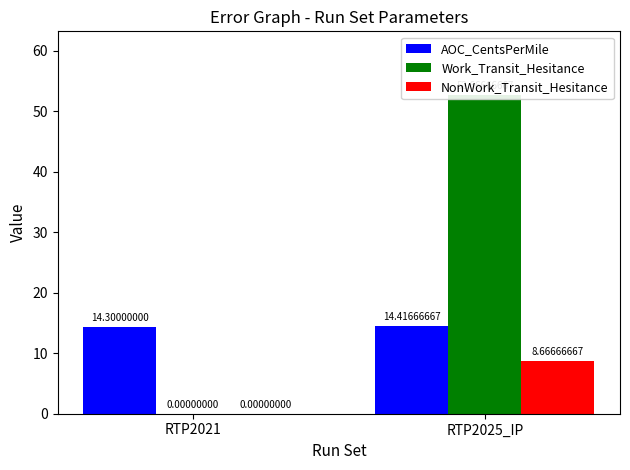

Is the value of AOC_CentsPerMile at RTP2021 greater than the value of Work_Transit_Hesitance at RTP2025_IP?

No